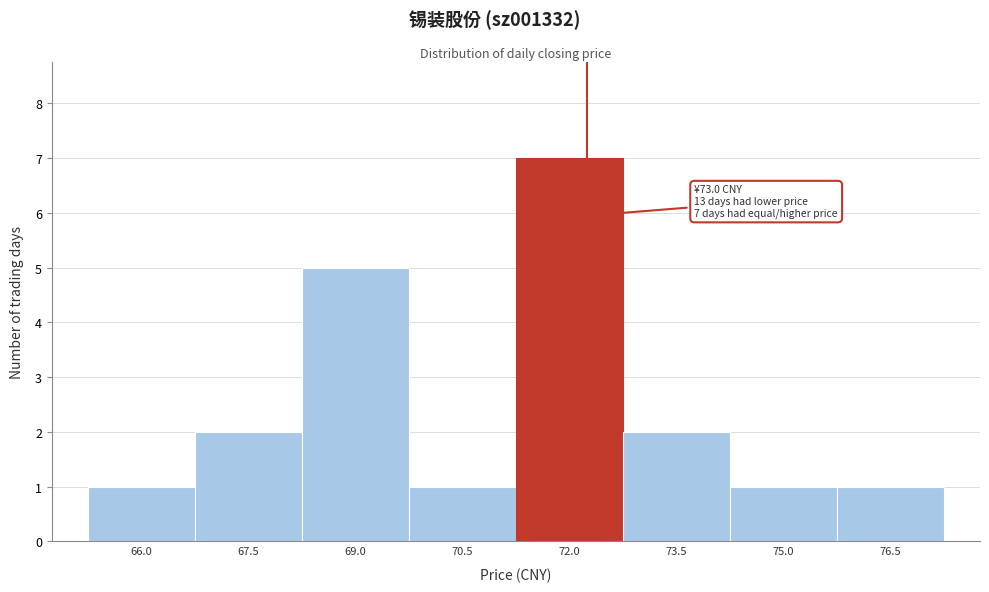

Reading left to right, extract all data points from this chart.

66.0=1	67.5=2	69.0=5	70.5=1	72.0=7	73.5=2	75.0=1	76.5=1